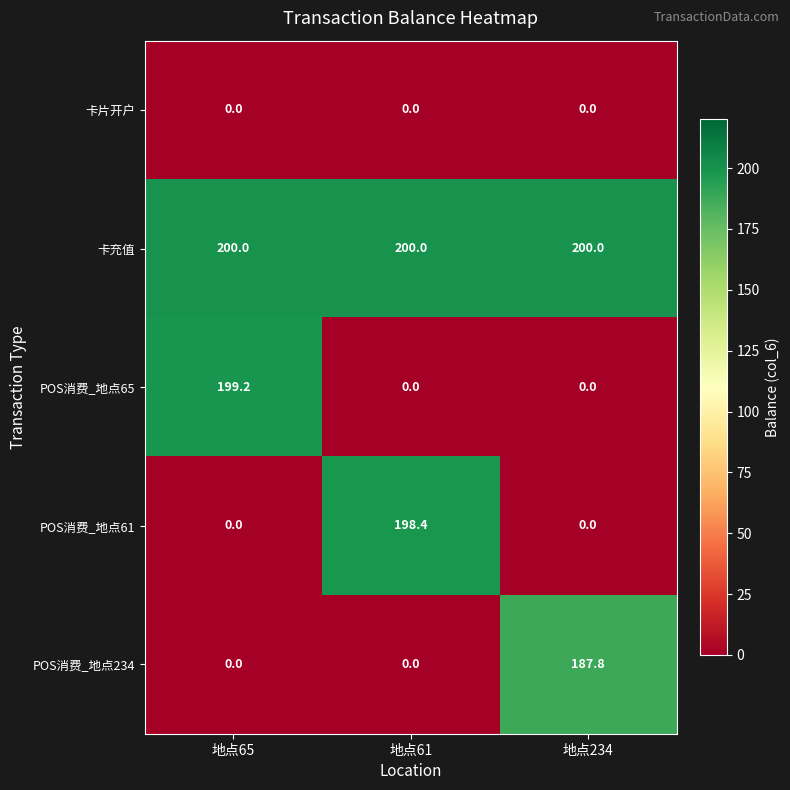

Reading left to right, what are all the values shown in this chart?

卡片开户: 0.0	0.0	0.0
卡充值: 200.0	200.0	200.0
POS消费_地点65: 199.2	0.0	0.0
POS消费_地点61: 0.0	198.4	0.0
POS消费_地点234: 0.0	0.0	187.8